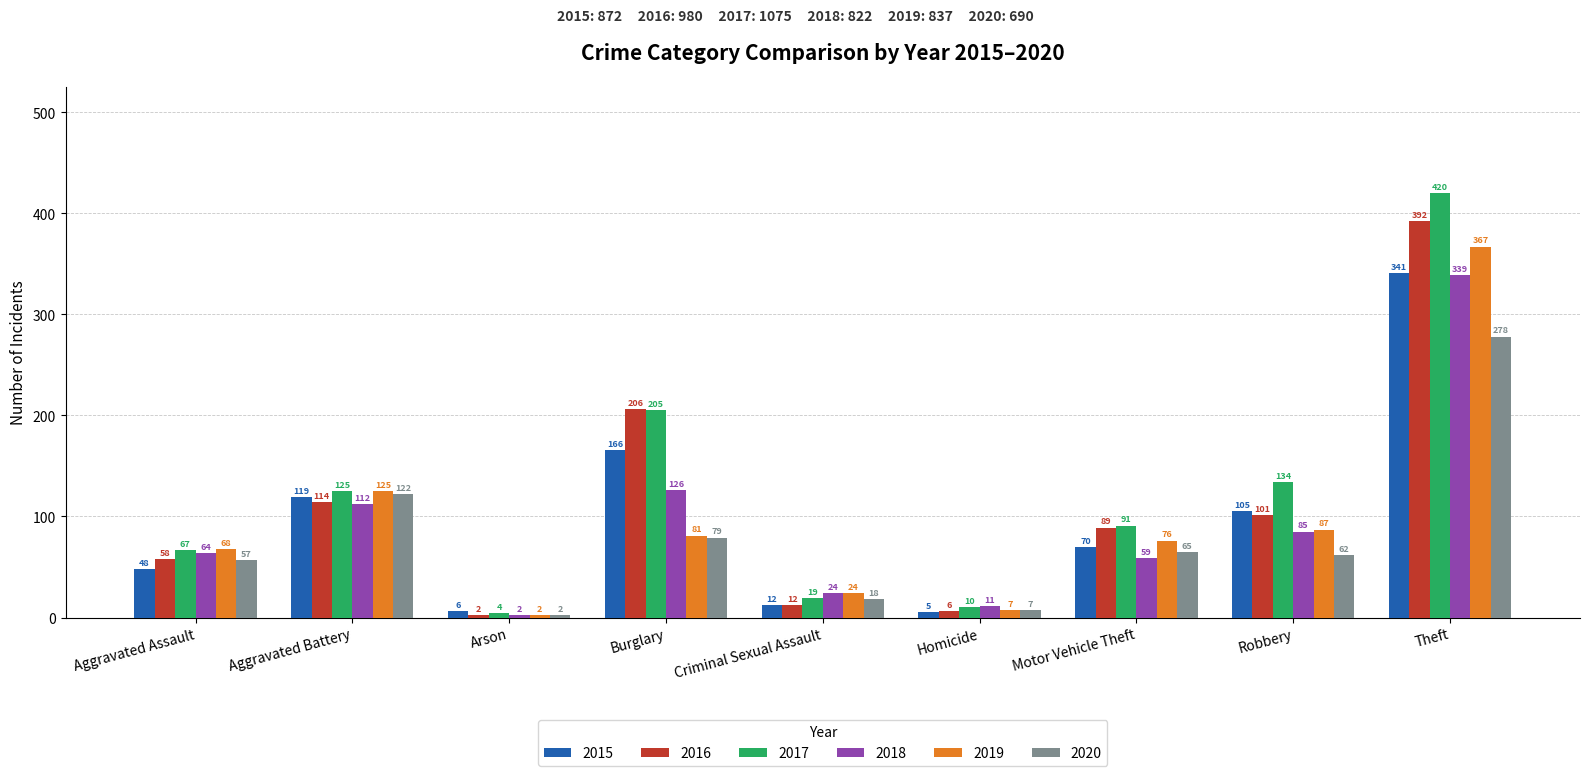

Rank the series by their maximum value, from highest to lowest.

2017, 2016, 2019, 2015, 2018, 2020